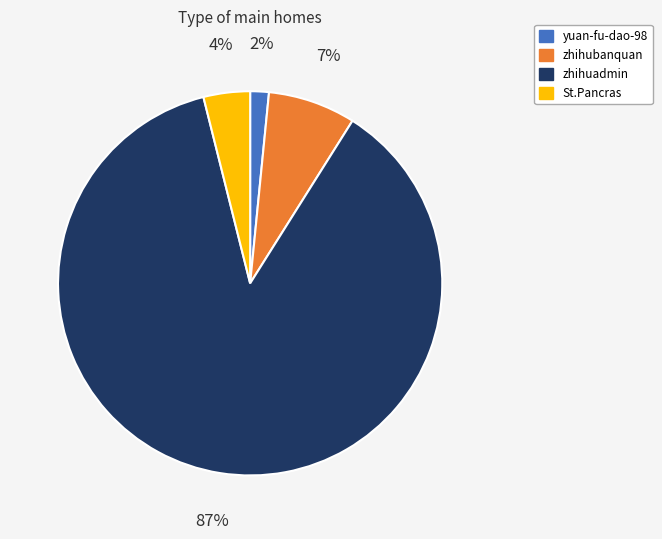

To the nearest percent, what is the average slice percentage?

25%